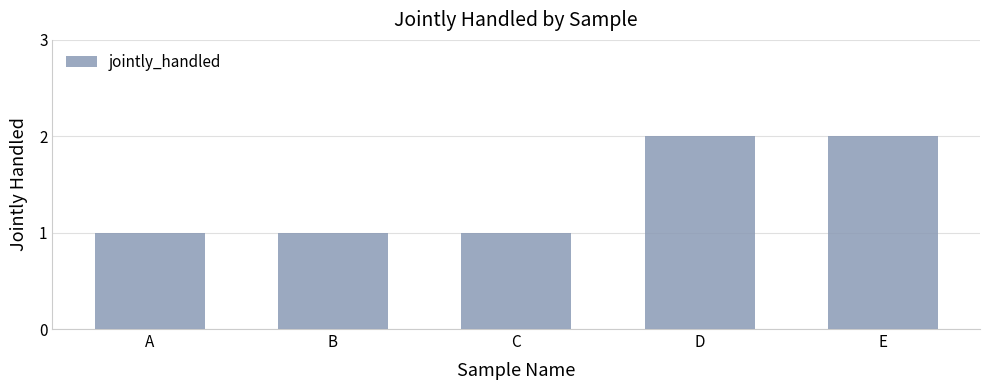

Reading left to right, transcribe all the data shown in this chart.

A=1	B=1	C=1	D=2	E=2